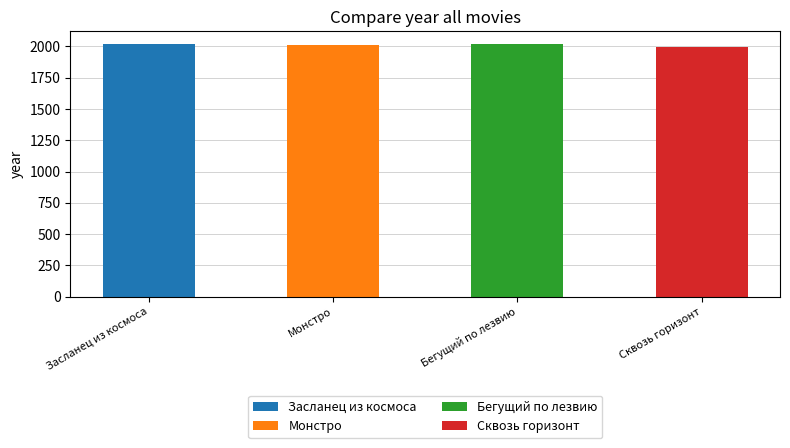

Rank the categories by value from lowest to highest.

Сквозь горизонт, Монстро, Засланец из космоса, Бегущий по лезвию